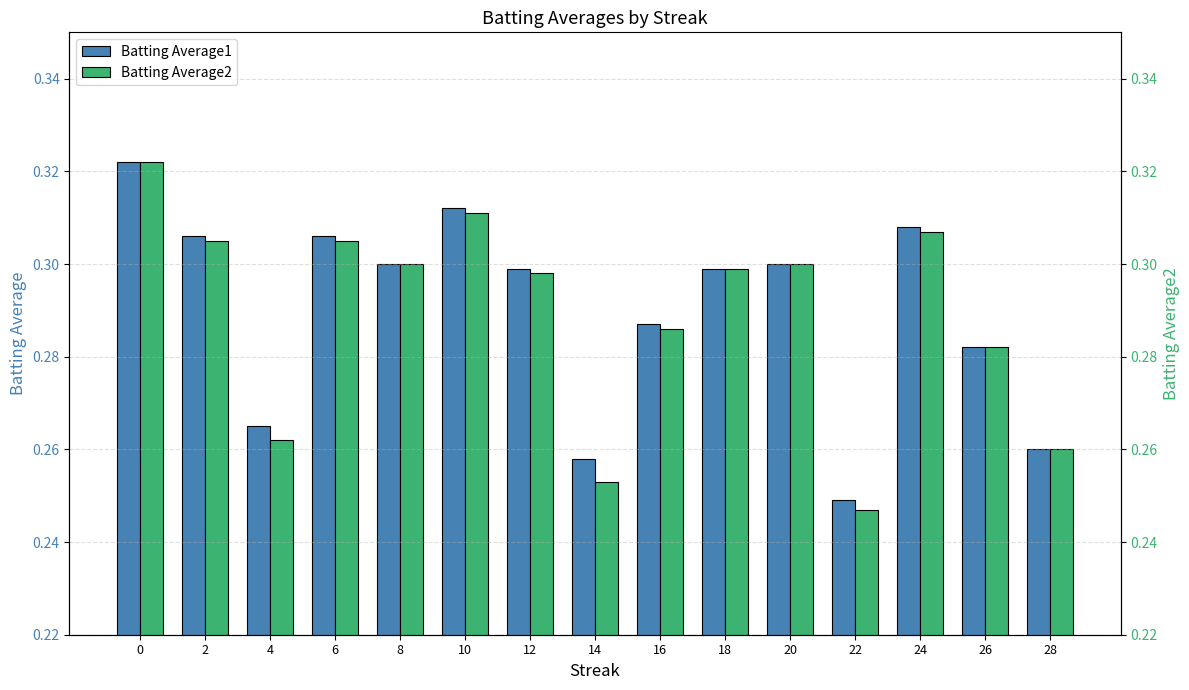

List the labels in order of Batting Average1 value, largest first.

0, 10, 24, 2, 6, 8, 20, 12, 18, 16, 26, 4, 28, 14, 22